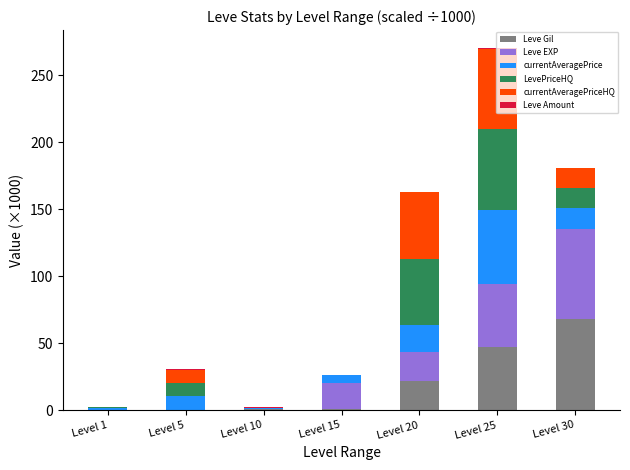

At which category is the sum across all series the highest?

Level 25